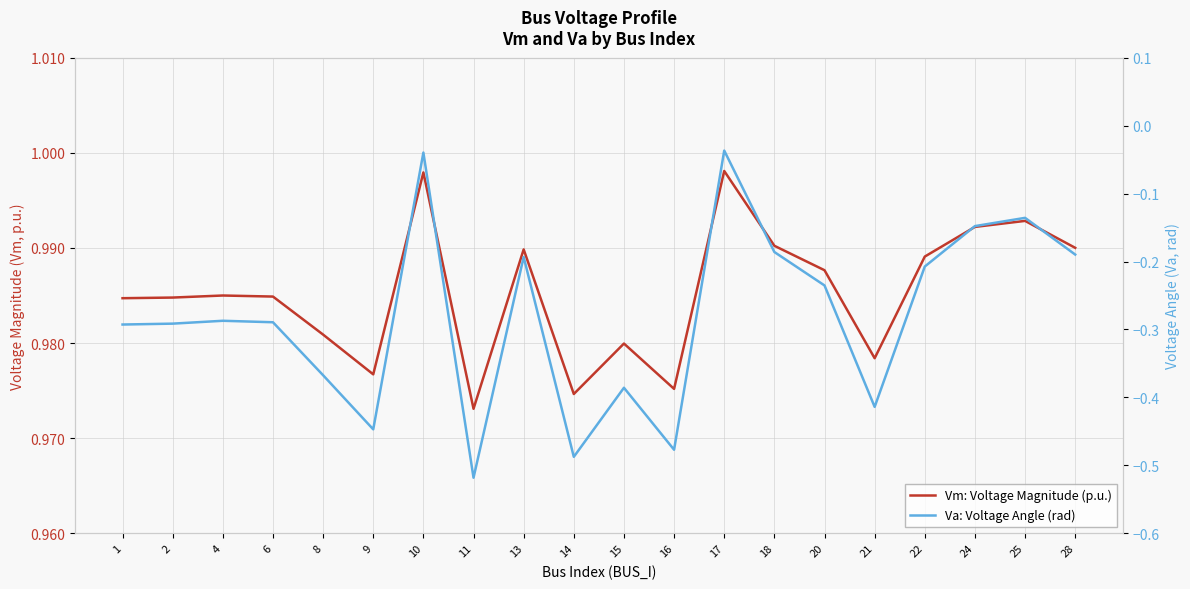

Is it true that Va: Voltage Angle (rad) equals -0.5 at 16?

True